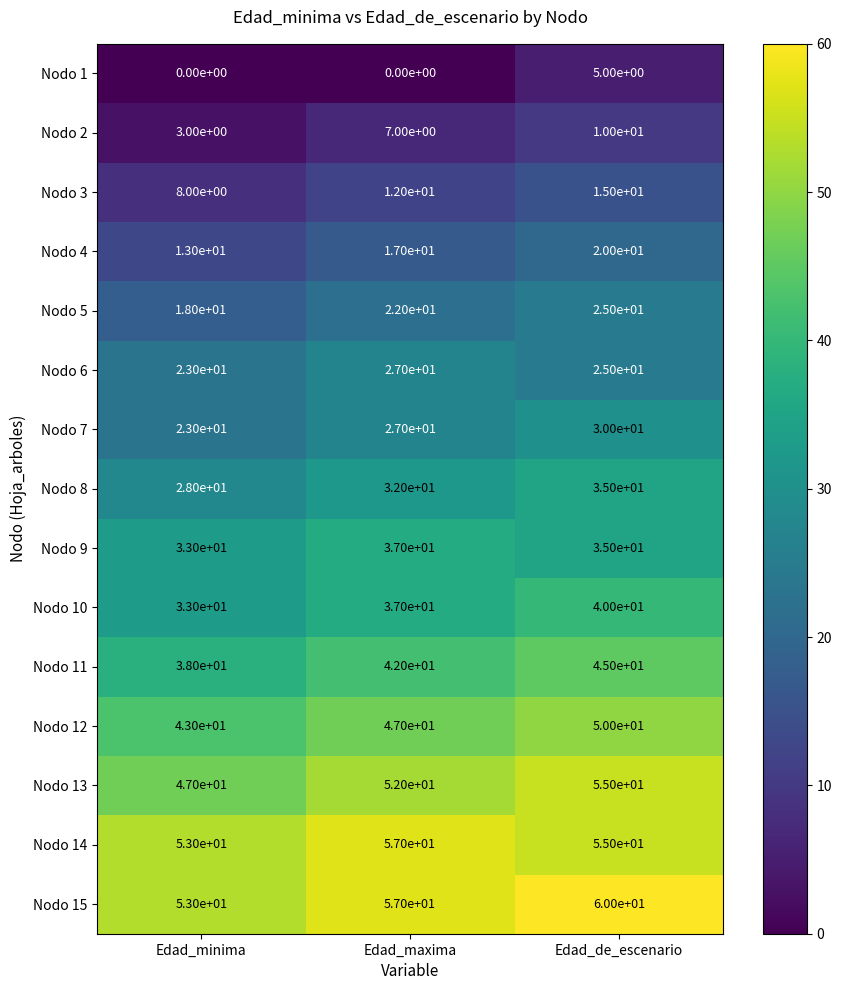

What is the average value of the Nodo 10 series?

37